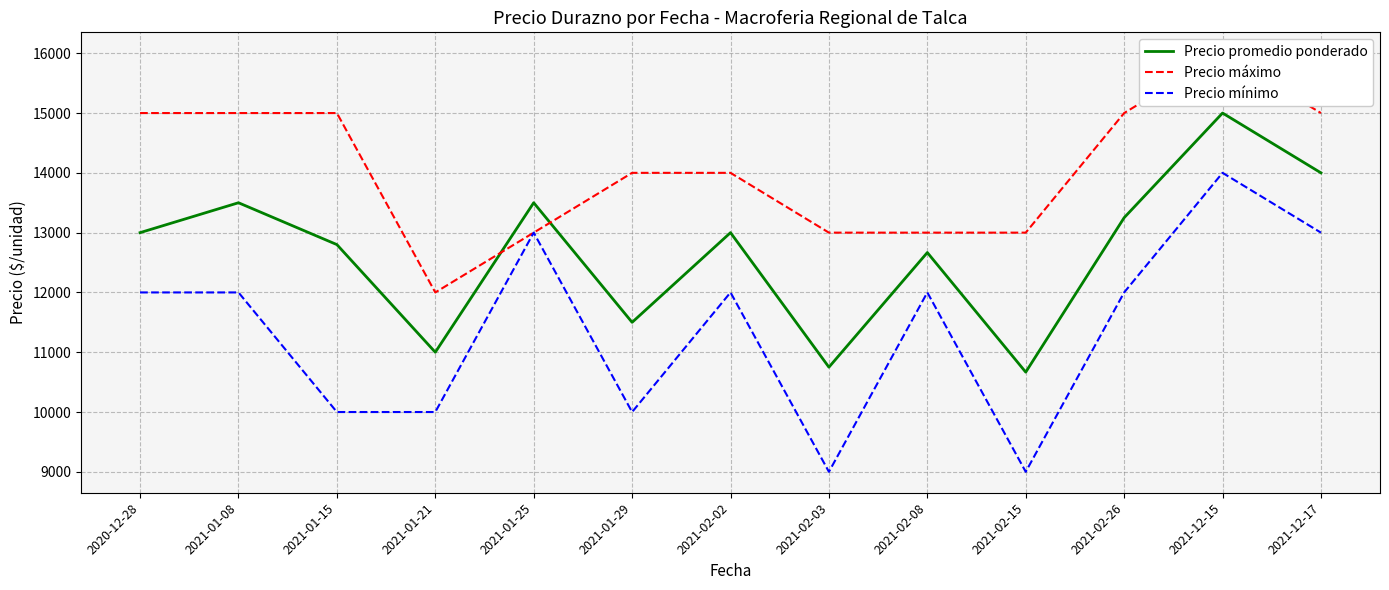

What is the sum of the Precio mínimo values at 2021-02-02 and 2021-02-26?

24000